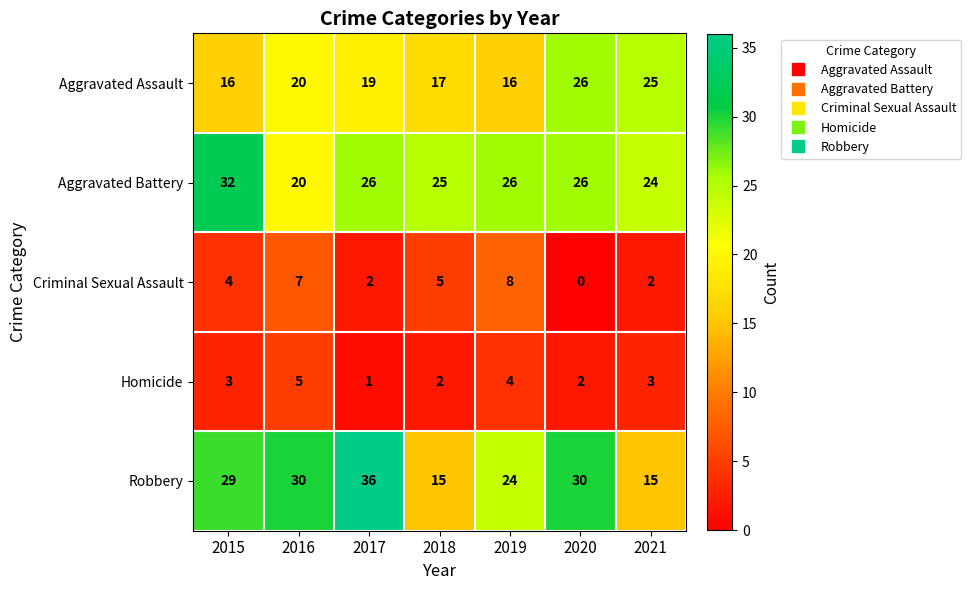

At how many categories does at least one series exceed 22?

7